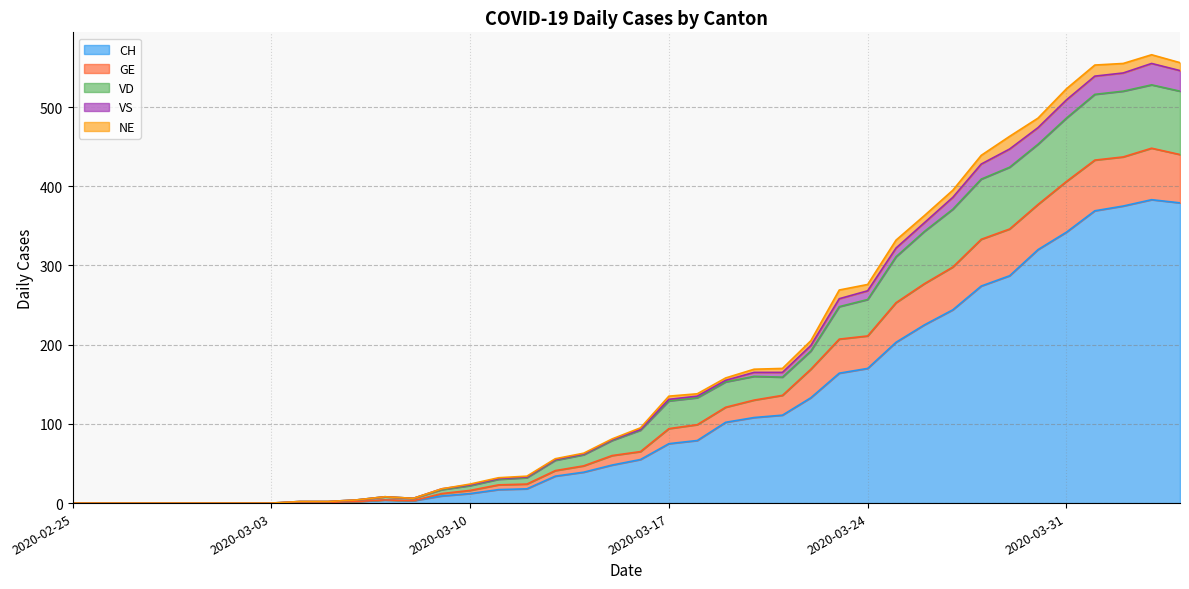

Which has a higher value, 2020-03-13 or 2020-03-23?

2020-03-23